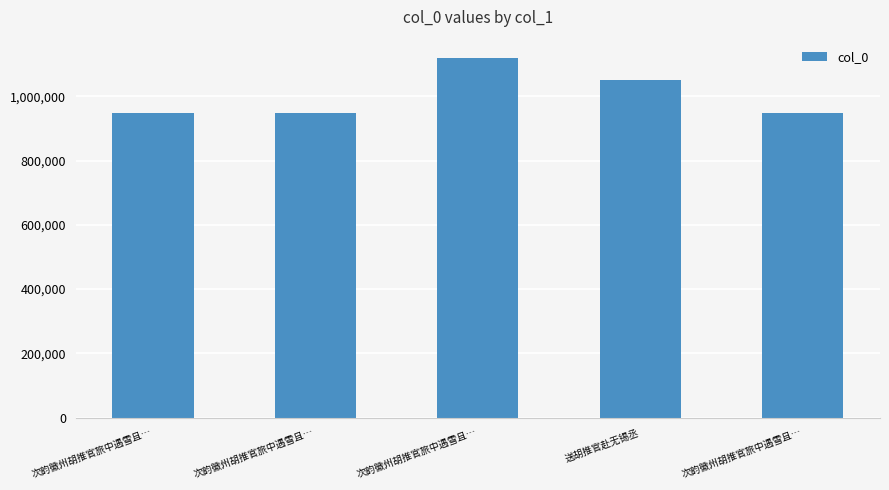

What is the greatest value displayed?

1120337